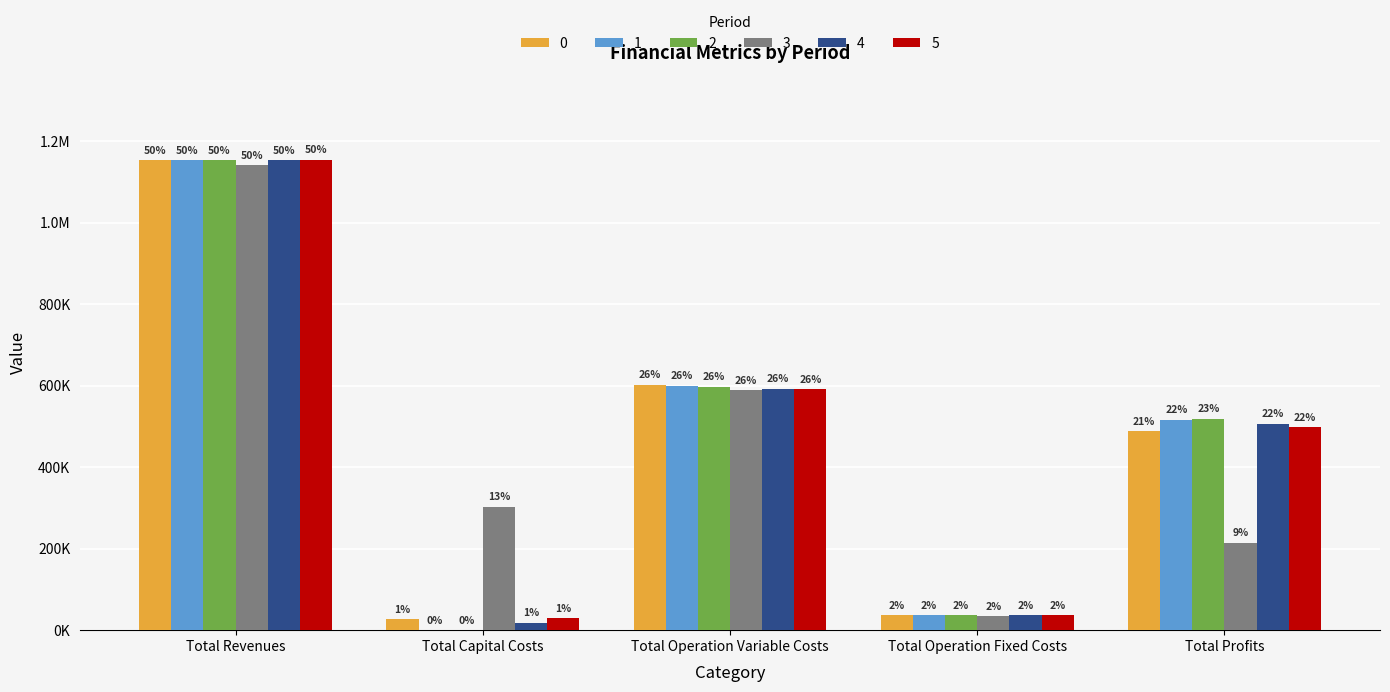

What are all the series names shown in the legend?

0, 1, 2, 3, 4, 5